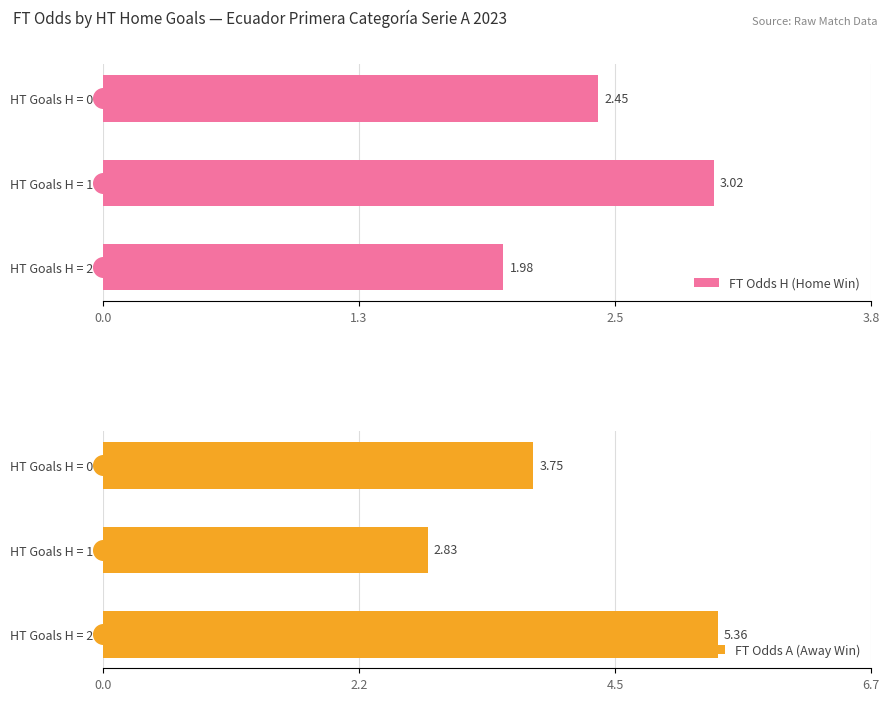

Which series has the largest Y range (max minus min)?

FT Odds A (Away Win)